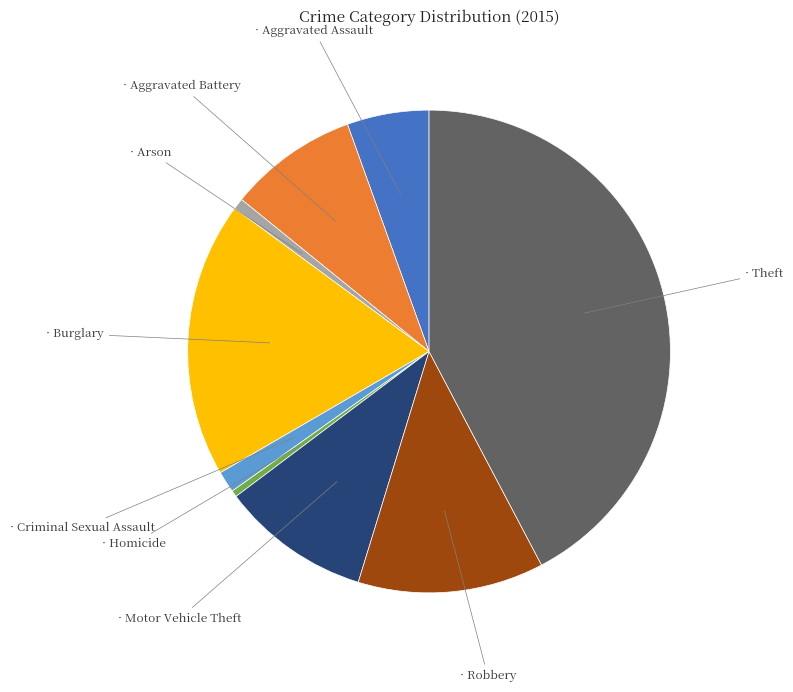

Count the number of slices in the pie.

9